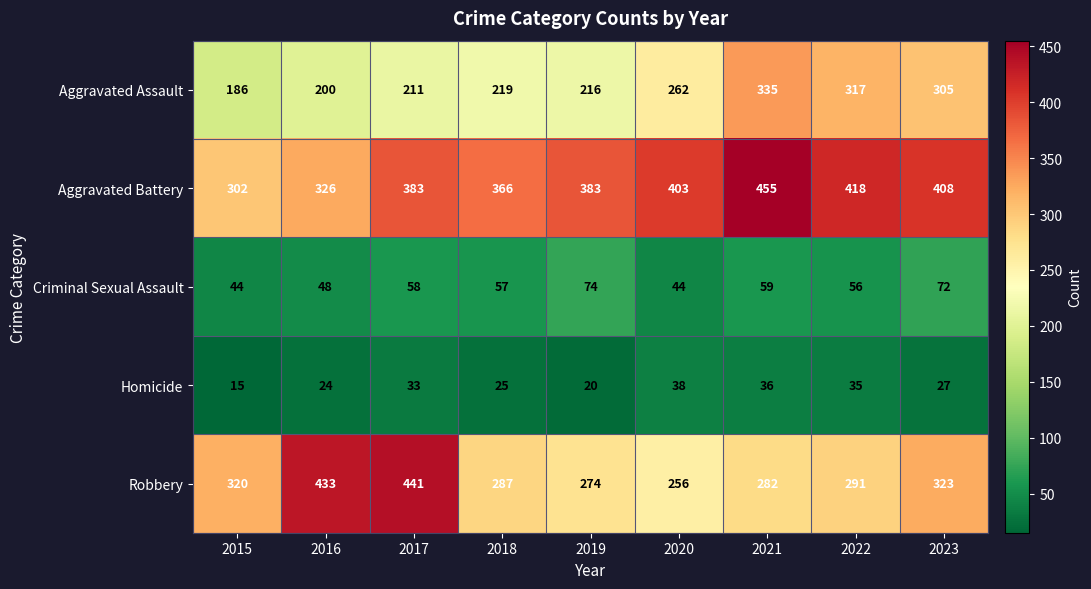

How many distinct data groups are displayed?

5